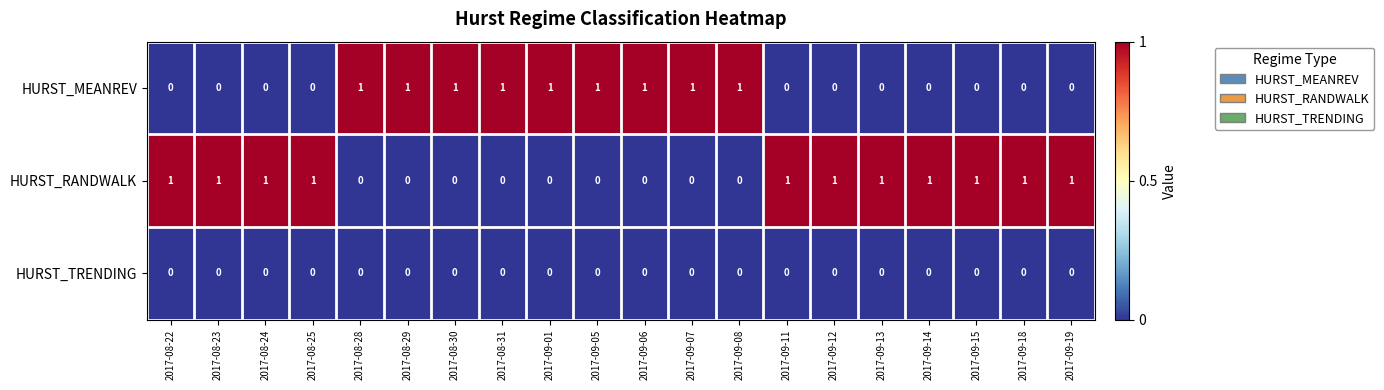

Rank the series by their average value, from highest to lowest.

HURST_RANDWALK, HURST_MEANREV, HURST_TRENDING